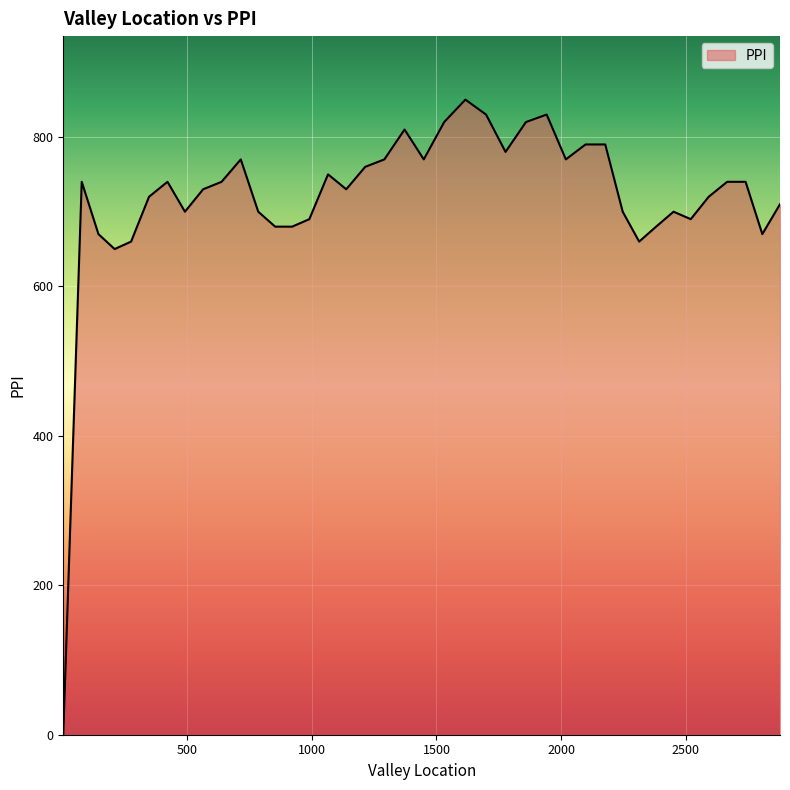

What is the greatest value displayed?

850